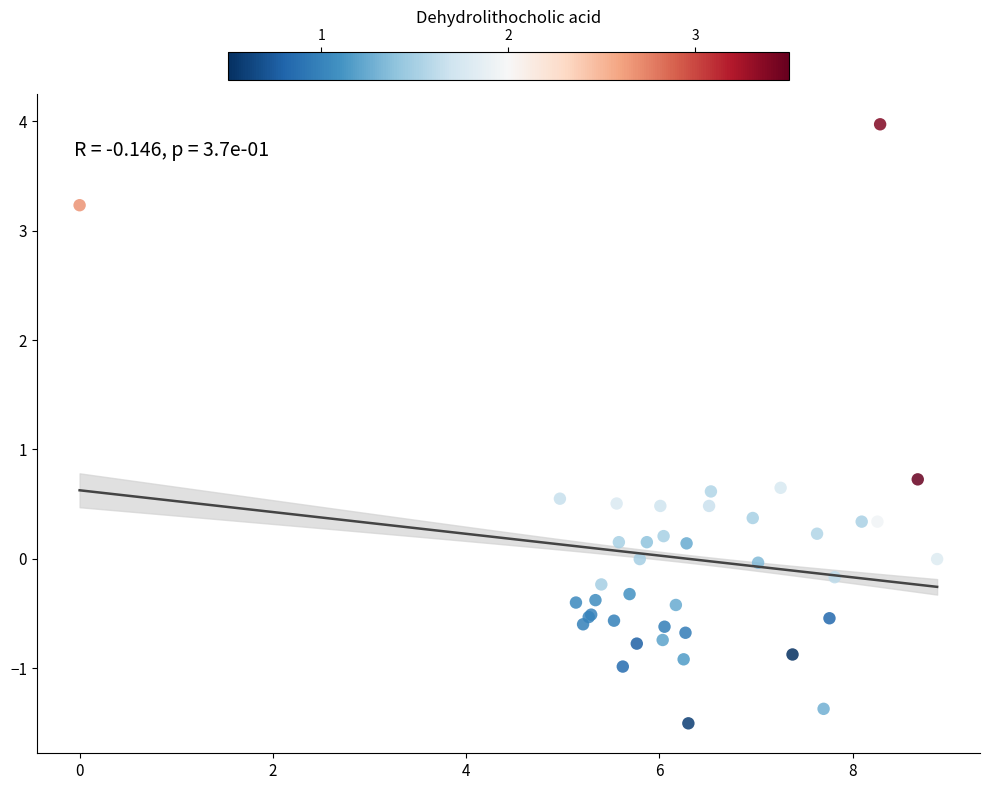

What Y value in the scatter plot is closest to 1?

0.7